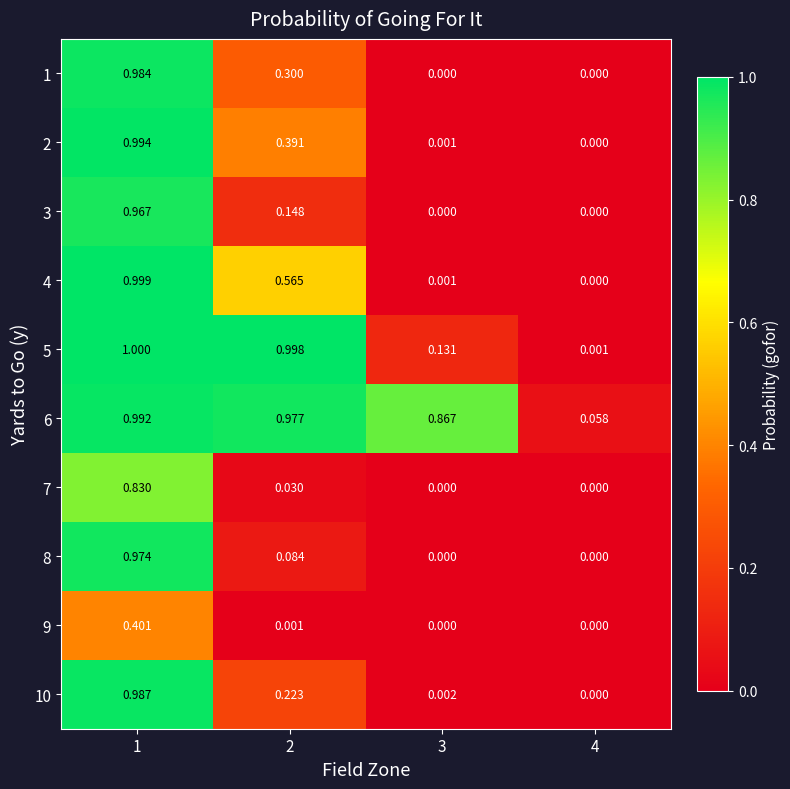

Which series has the largest total across all categories?

6